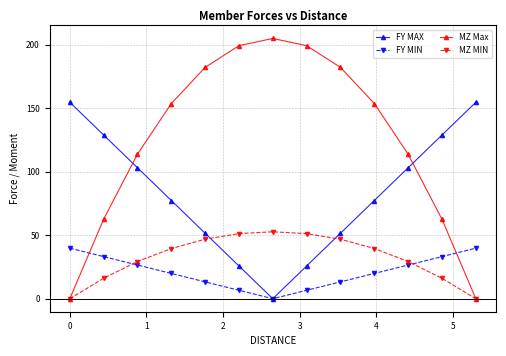

What is the value of the MZ MIN point at the 5th from the left?

46.8